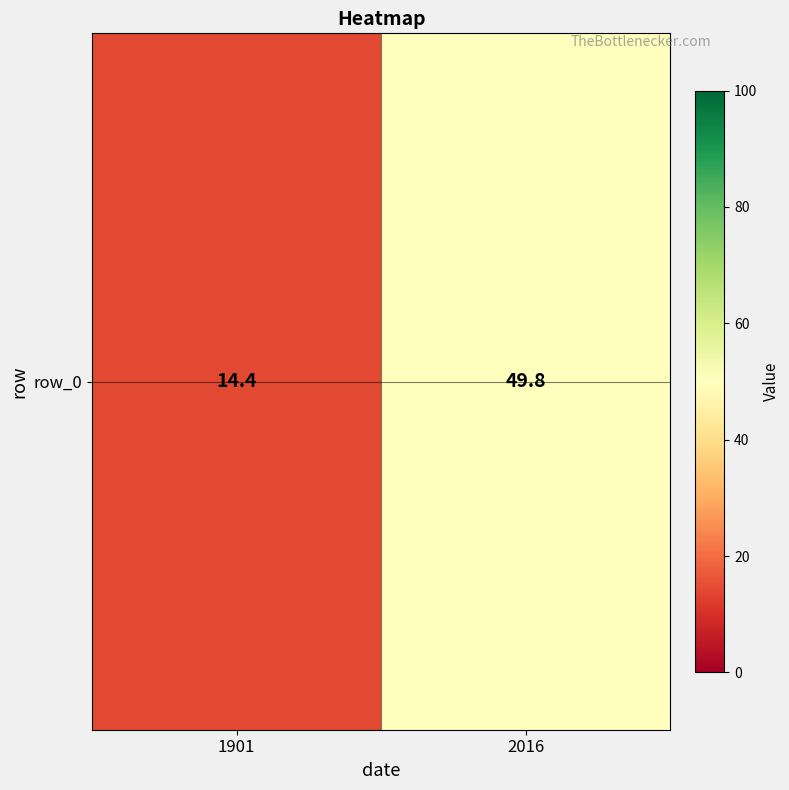

Reading left to right, extract all data points from this chart.

1901=14.4	2016=49.8